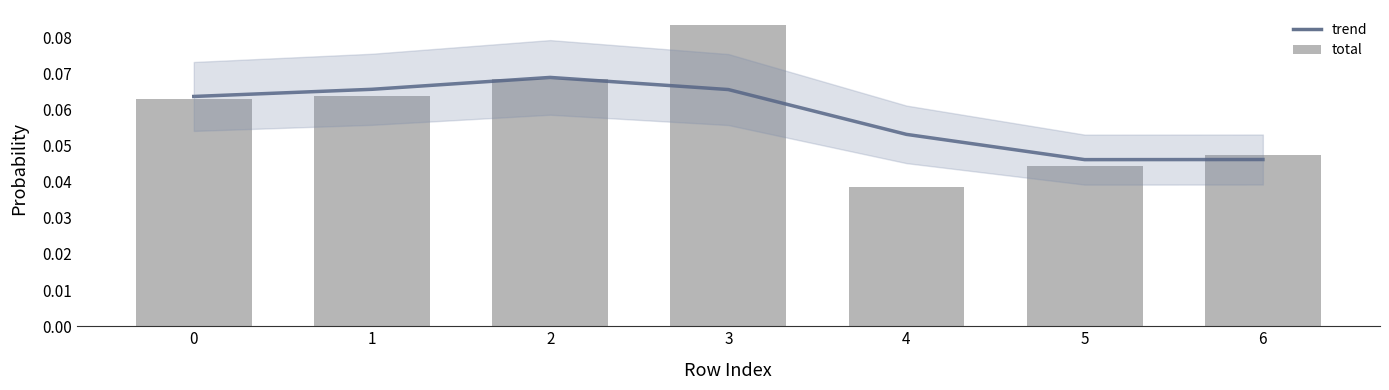

The trend series shows 0.0 at 2. True or false?

False